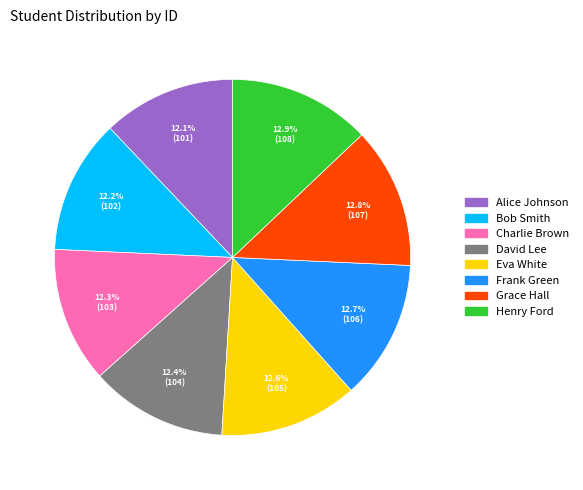

The Alice Johnson slice represents 2% of the pie. True or false?

False